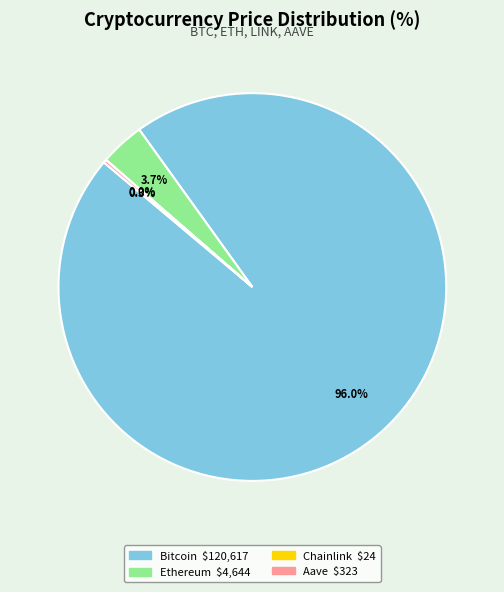

Does any single category account for the majority?

Yes